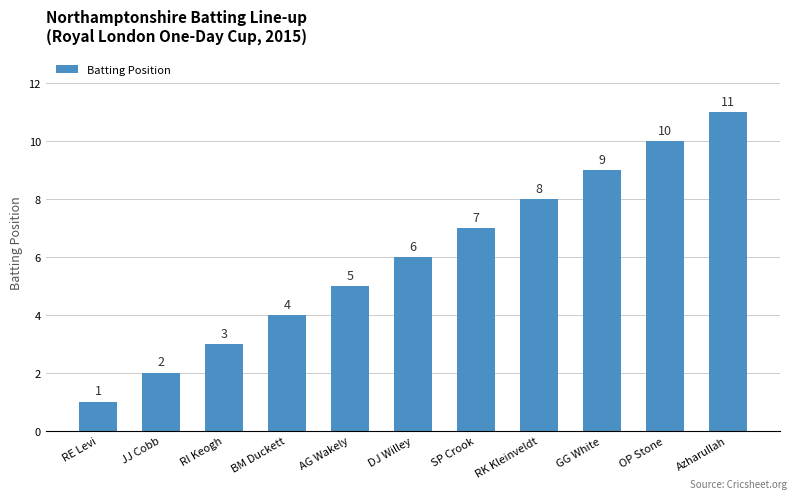

What is the change in value from JJ Cobb to AG Wakely?

+3